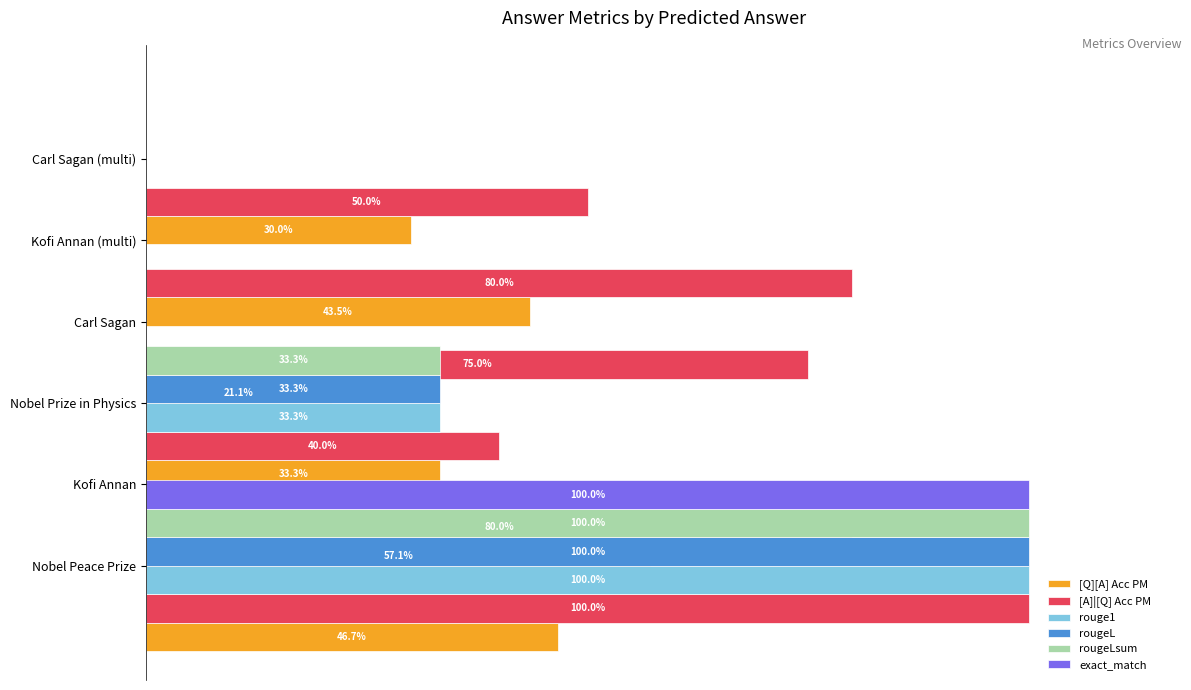

How many bars are there in total?

36